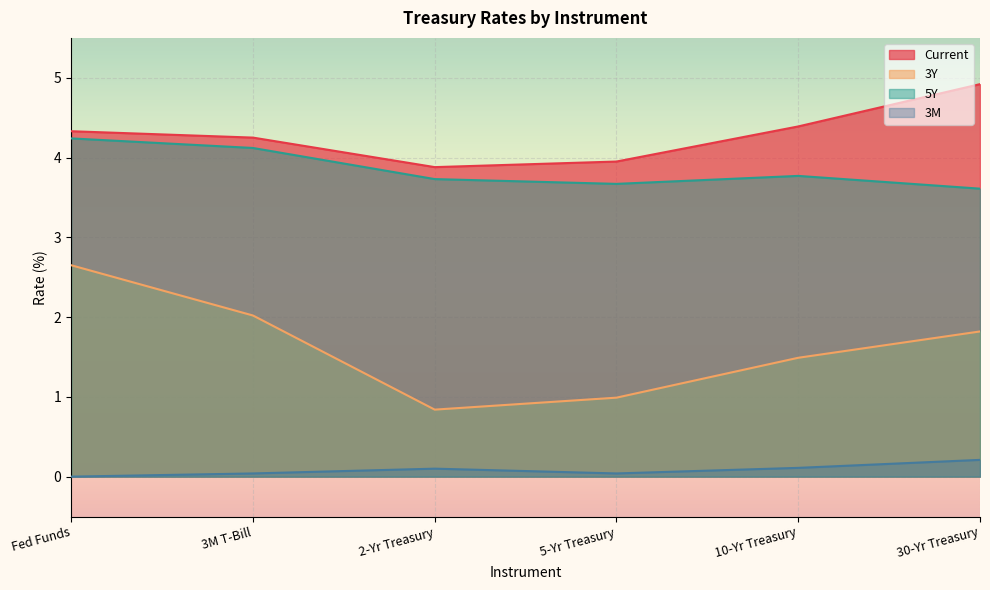

What is the difference between the highest and lowest values at 10-Yr Treasury?

4.3